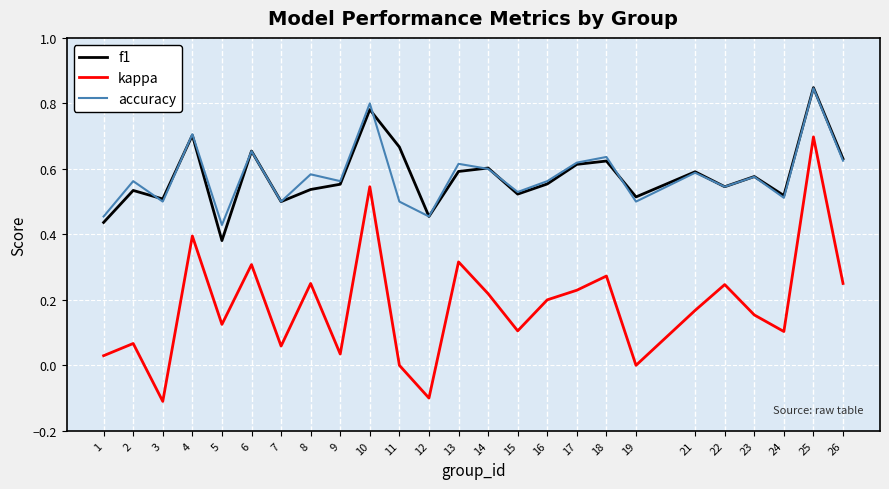

At which category is the sum across all series the highest?

25